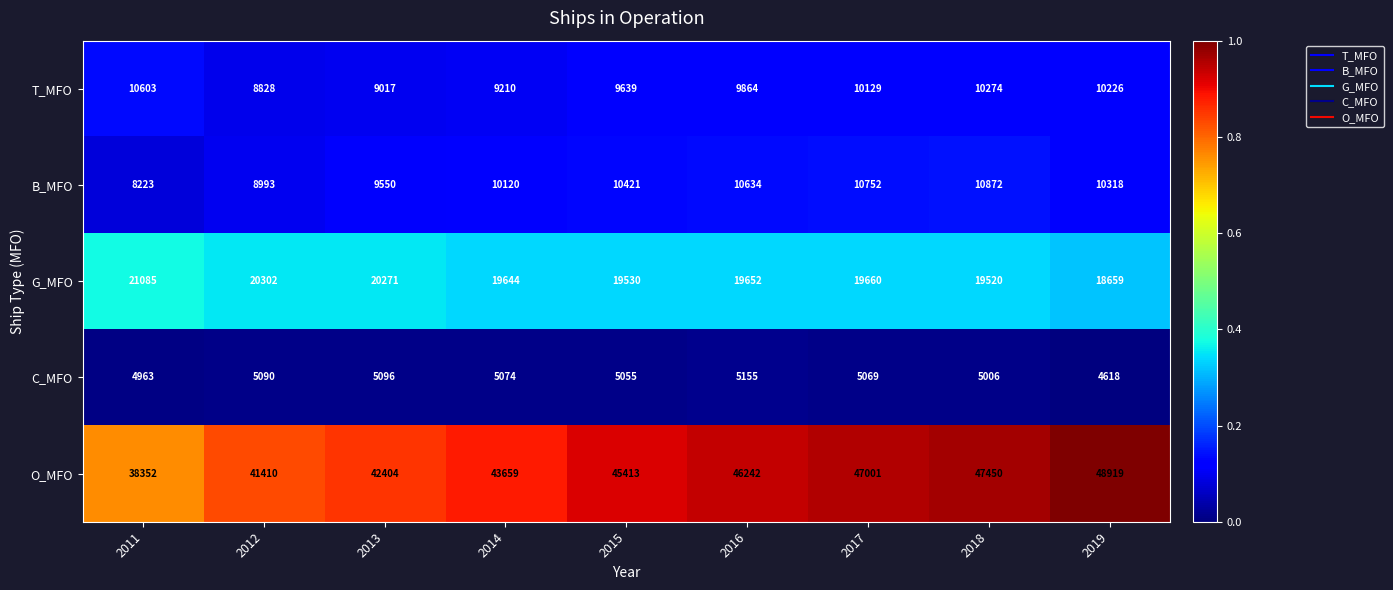

What is the highest value of the T_MFO series?

10603